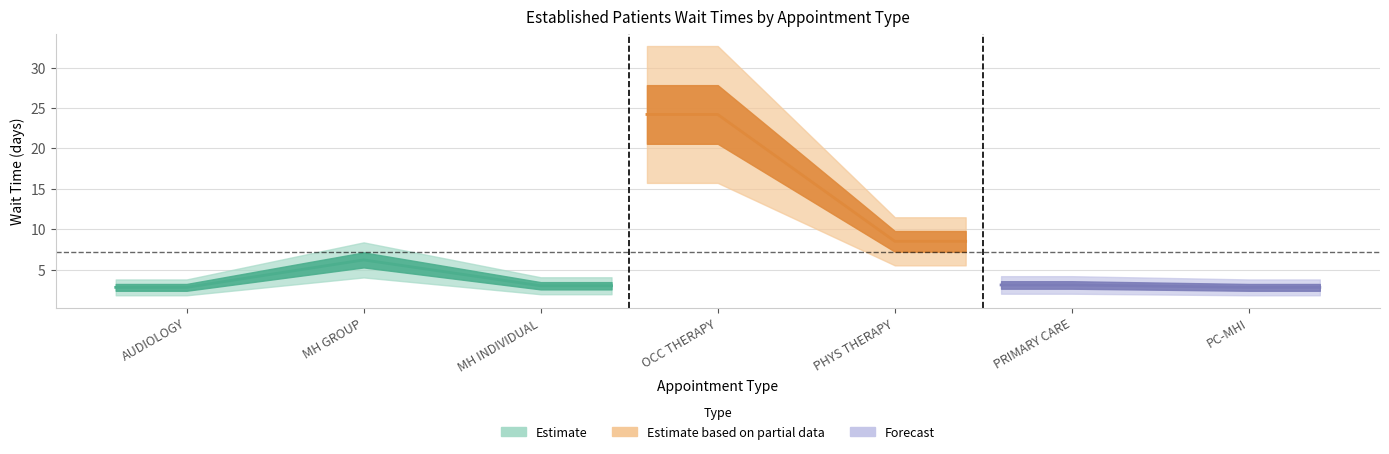

How many interior local peaks (higher than both neighbors) does the data have?

2